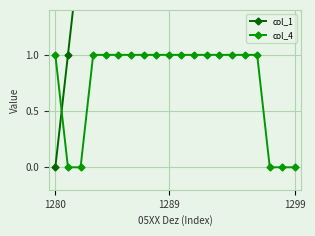

True or false: col_4 has a value of 0 at 1299.

True